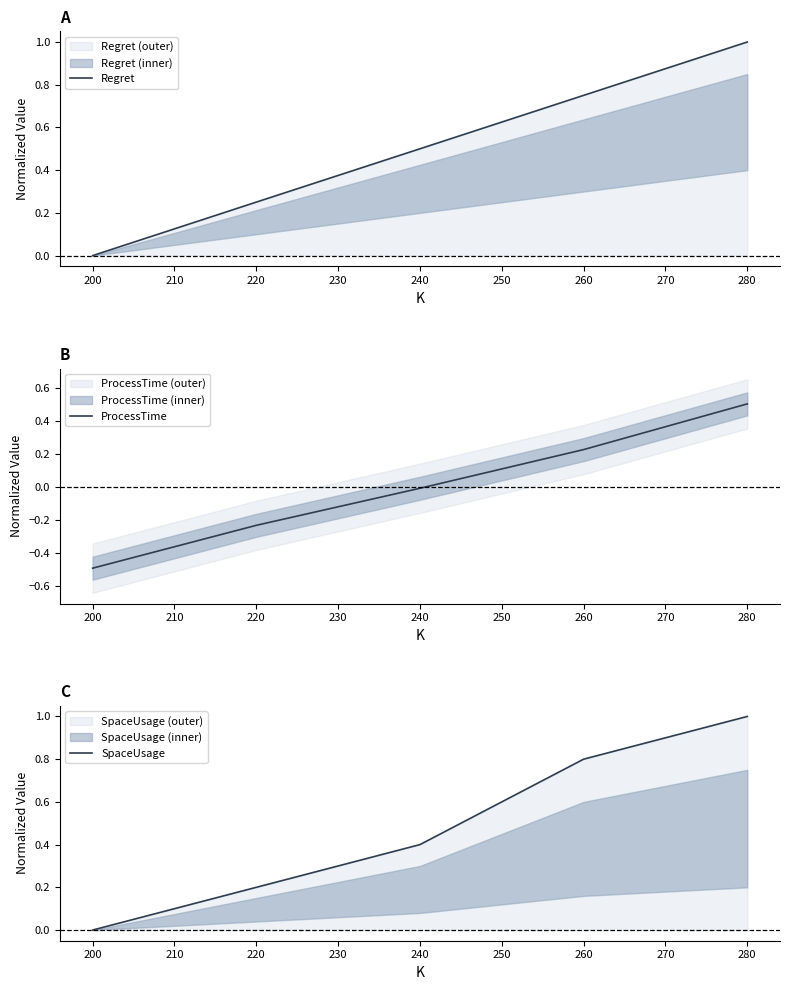

How many negative values does the ProcessTime series have?

3